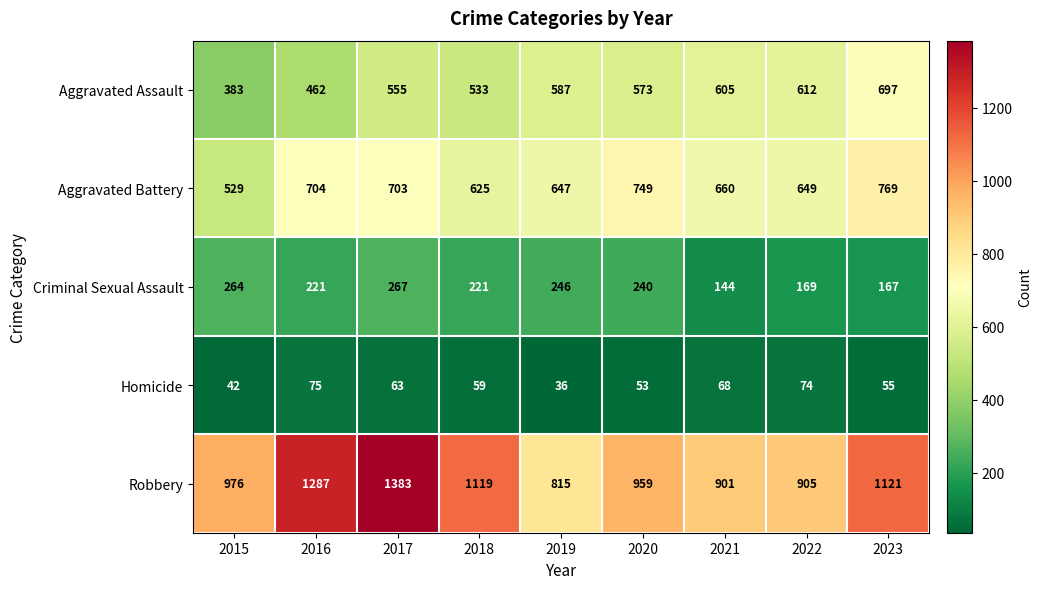

True or false: Criminal Sexual Assault has a value of 124 at 2019.

False